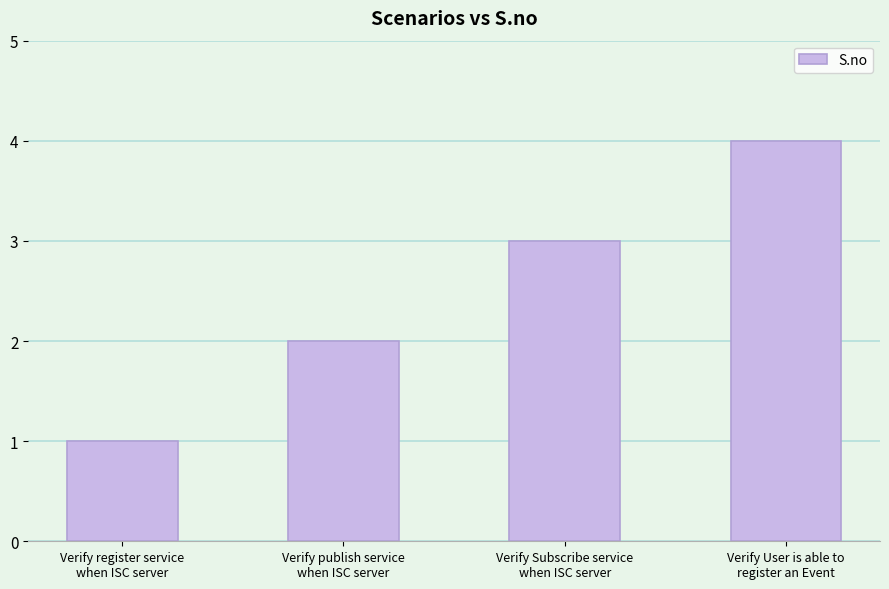

What is the difference between the maximum and minimum values?

3